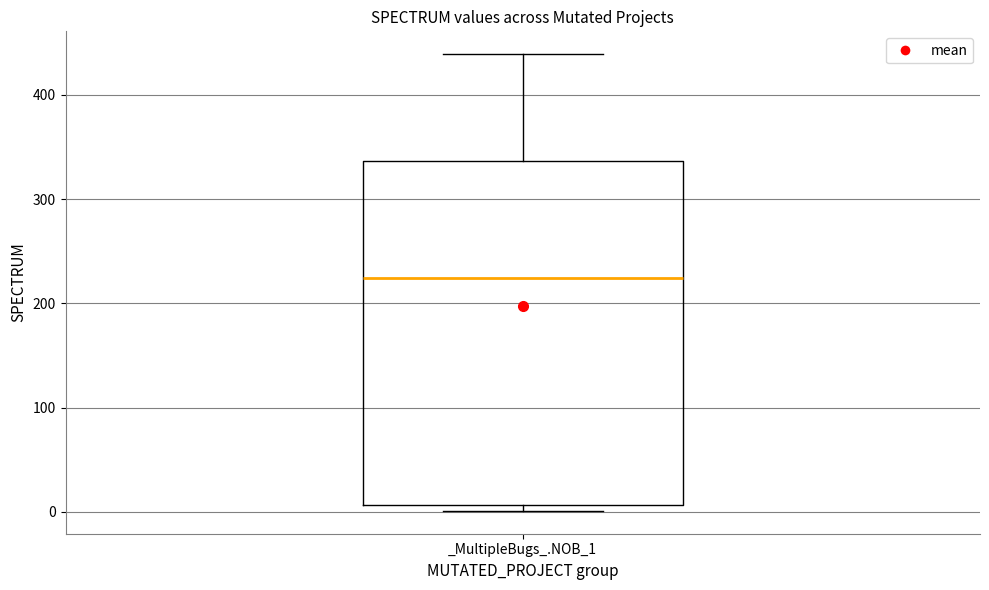

Where is the upper edge of the box for _MultipleBugs_.NOB_1 on the y-axis? The values are not printed on the chart, so give them approximately, as read against the axis.

340